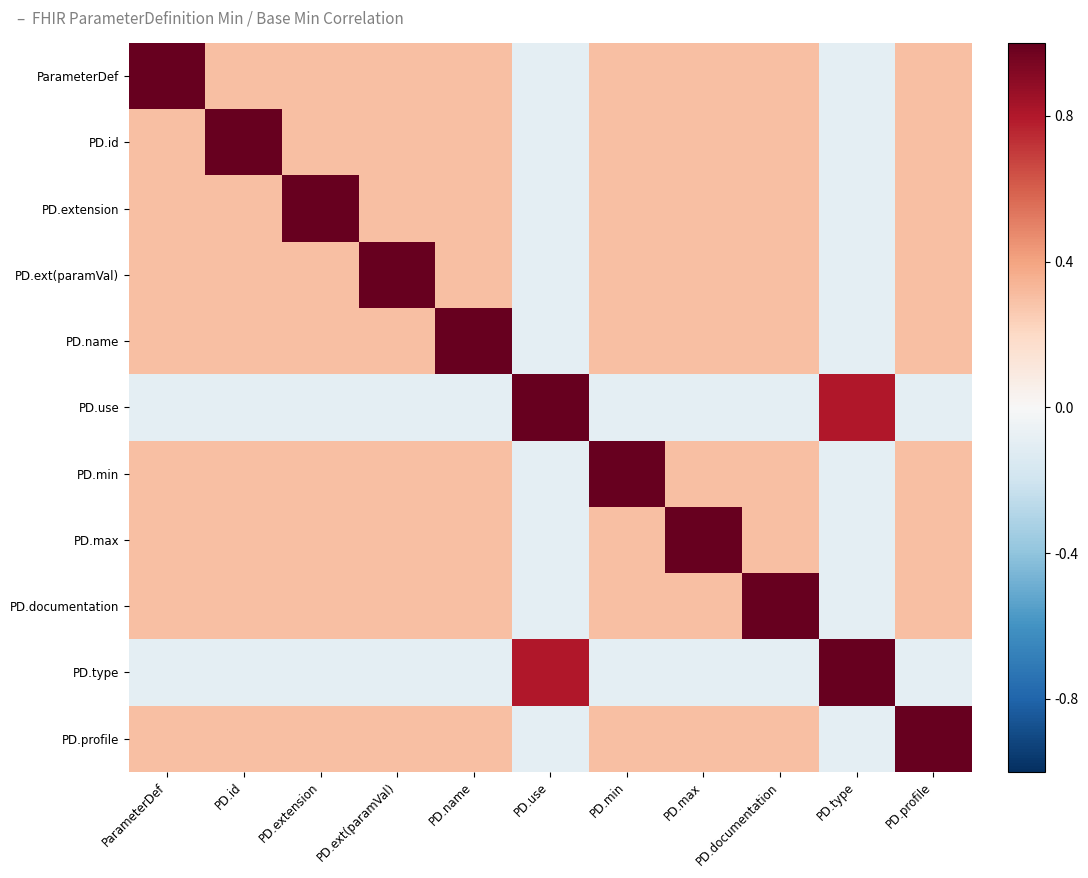

Which category has the lowest value across all series?

PD.use